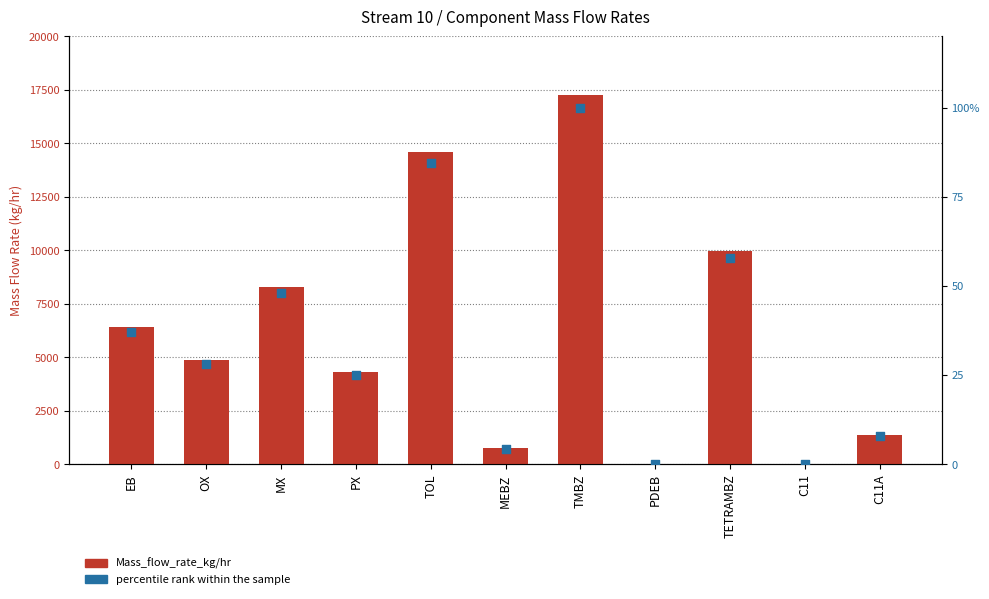

What are all the series names shown in the legend?

Mass_flow_rate_kg/hr, percentile rank within the sample